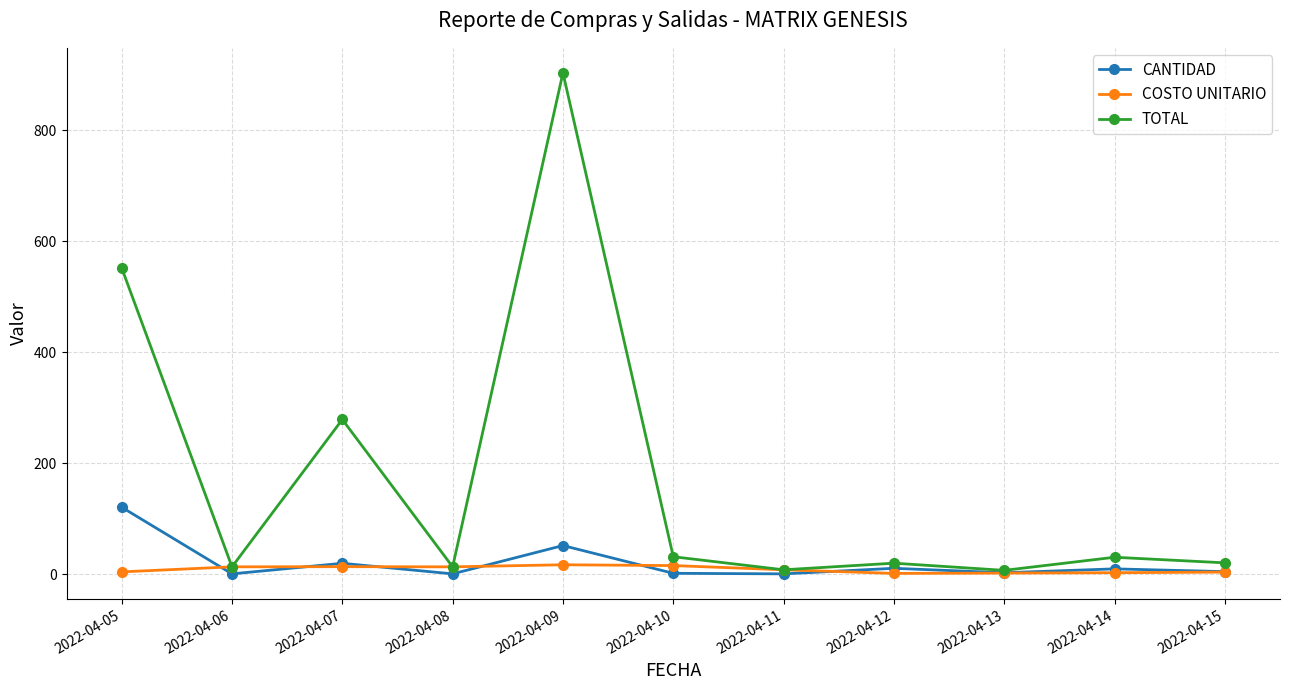

Which series has the largest total across all categories?

TOTAL